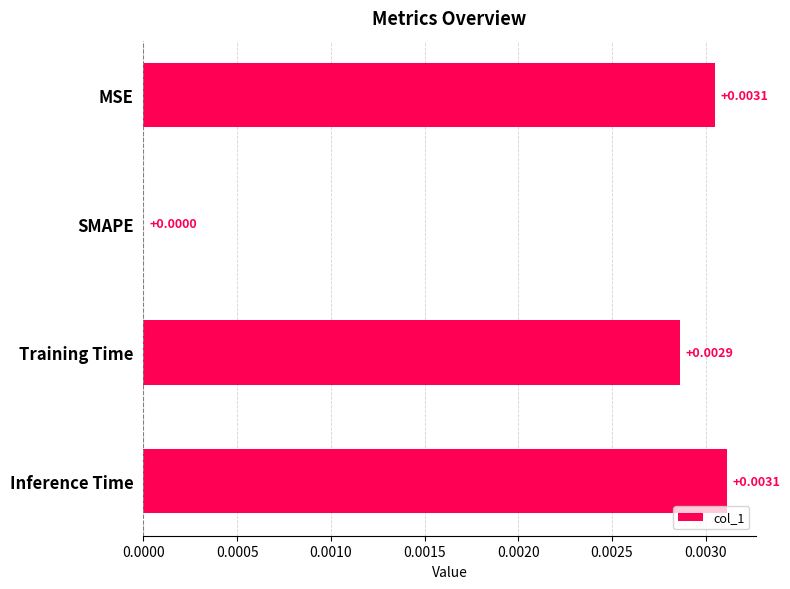

Are the bars horizontal?

Yes